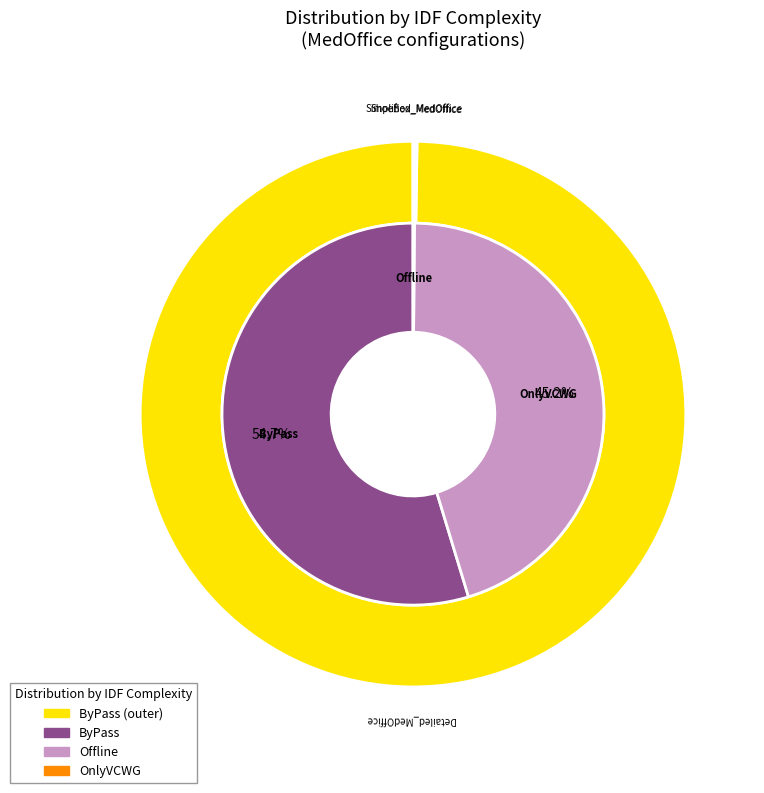

To the nearest percent, what is the difference between the largest and smallest slice percentages?

100%